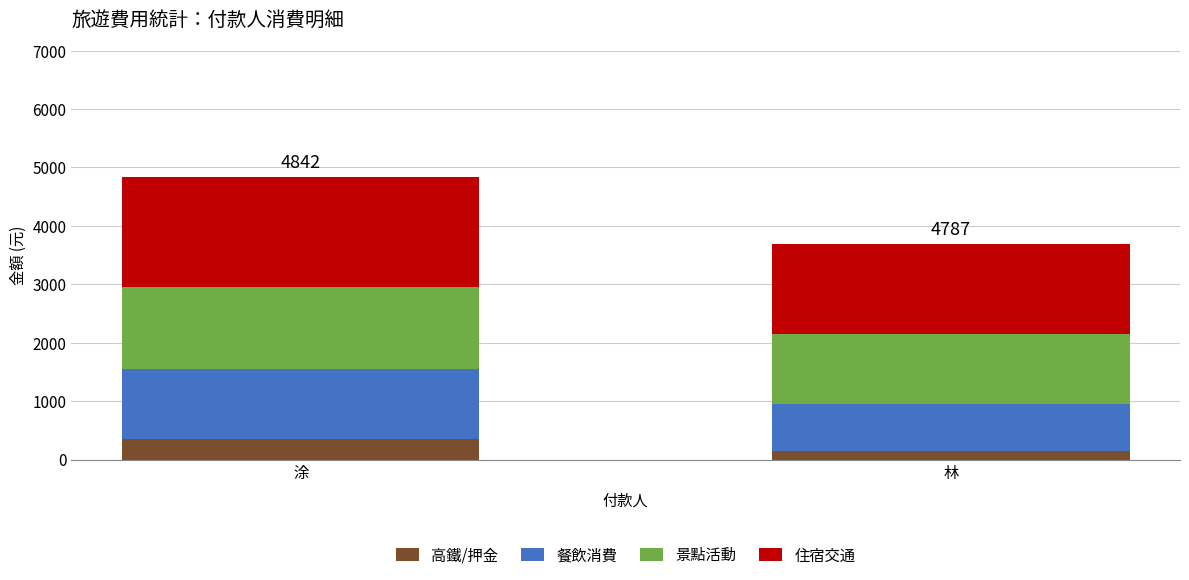

What is the total value across all series at 林?

3696